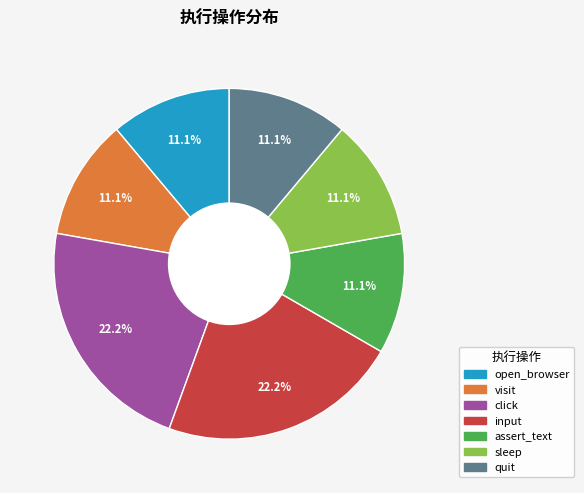

What is the total percentage of input and sleep?

33.3%